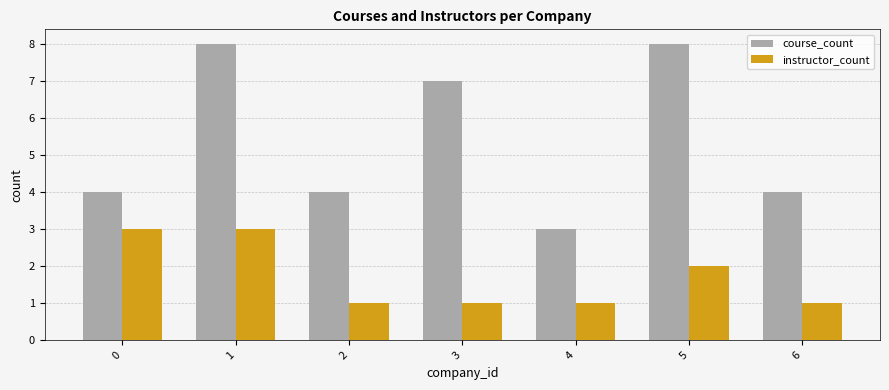

What are all the series names shown in the legend?

course_count, instructor_count